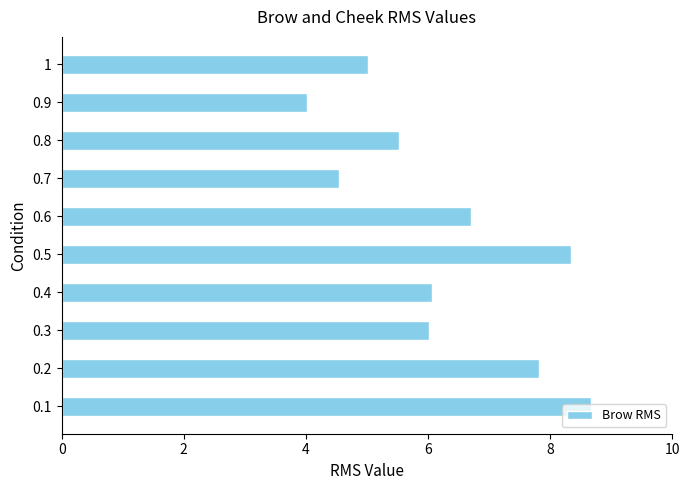

True or false: the data shows 8.9 at 0.6.

False